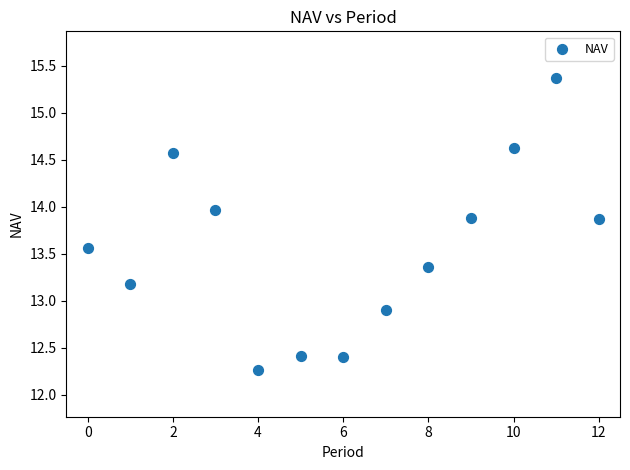

What Y value in the scatter plot is closest to 13?

12.9